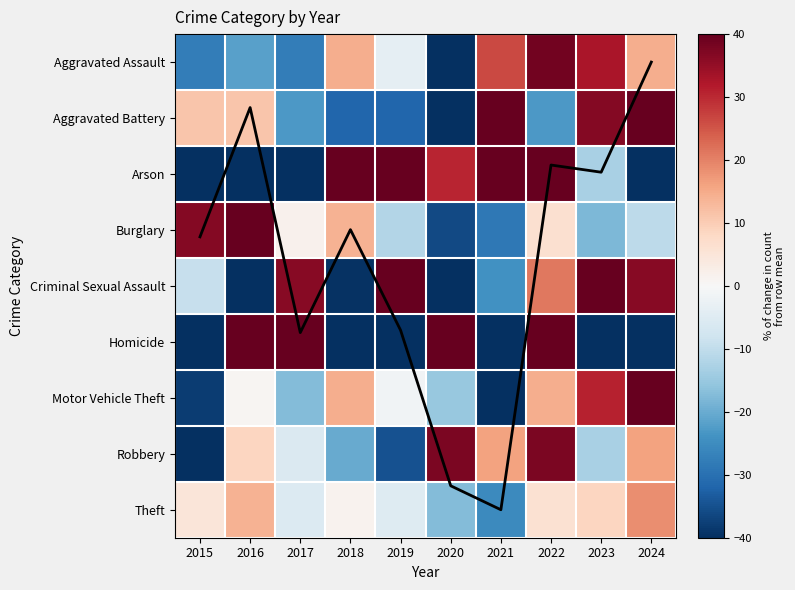

Where does the Aggravated Battery series first go above 11?

2015